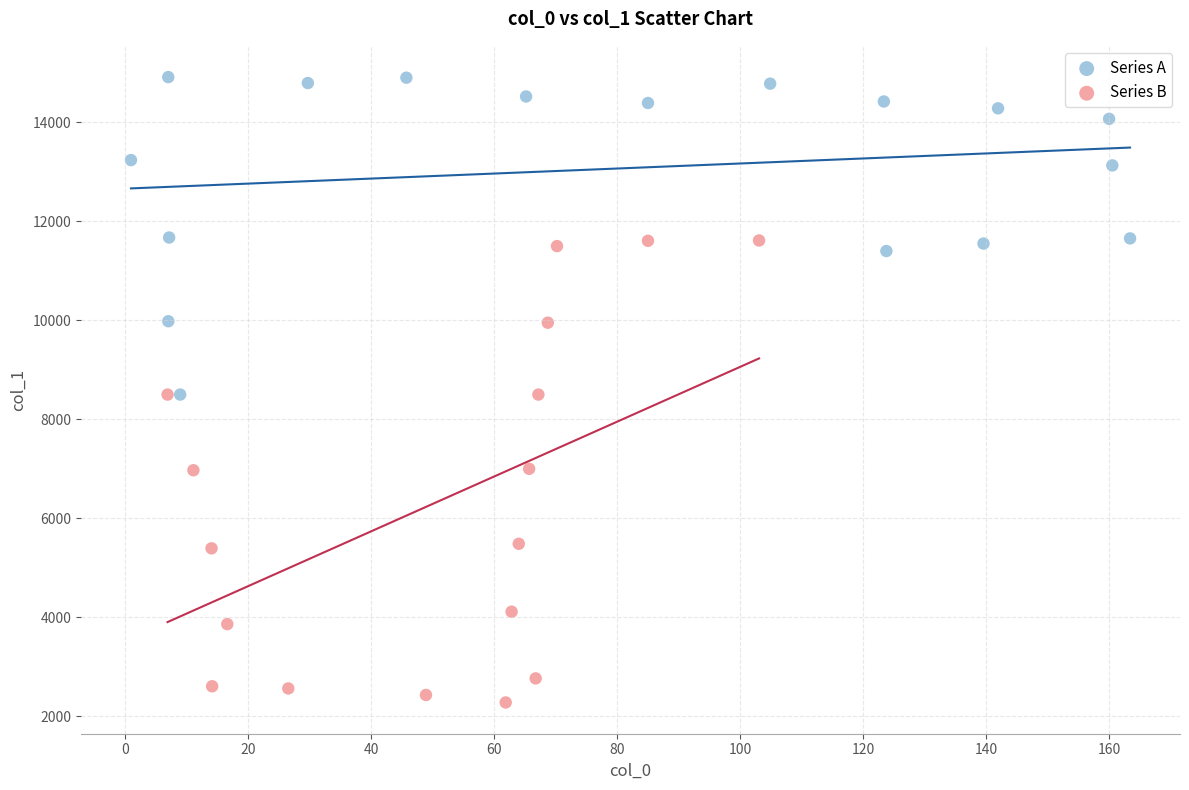

Which series contains the lowest Y value?

Series B